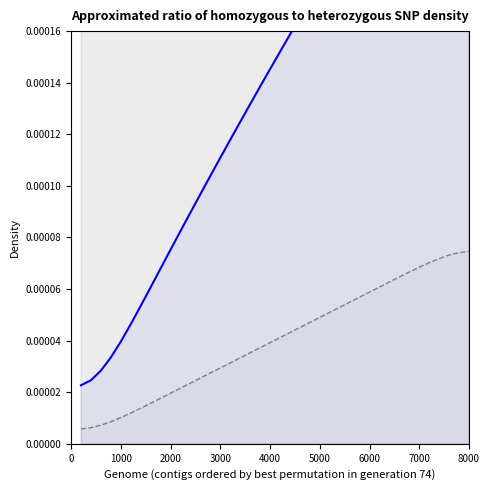

True or false: socre_line has more than 0 interior local peaks.

False